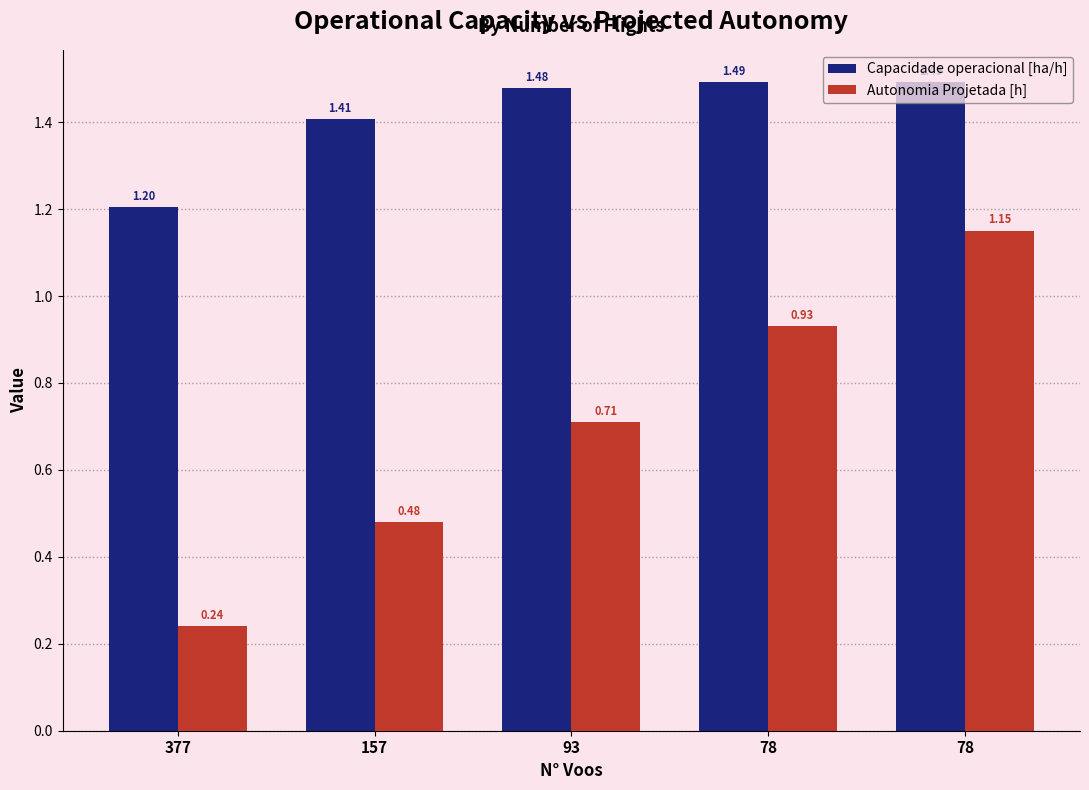

Rank the series at 78 from lowest to highest value.

Autonomia Projetada [h], Capacidade operacional [ha/h]